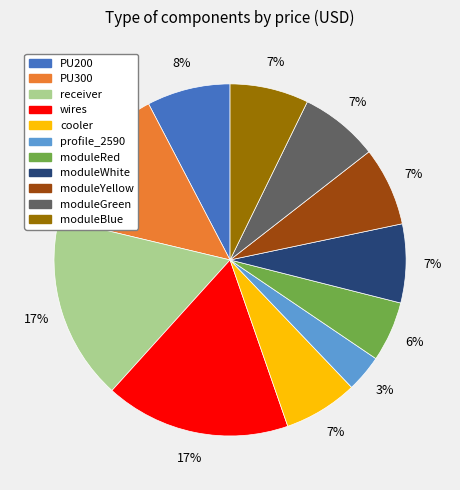

Combined, do receiver and cooler account for over 50%?

No